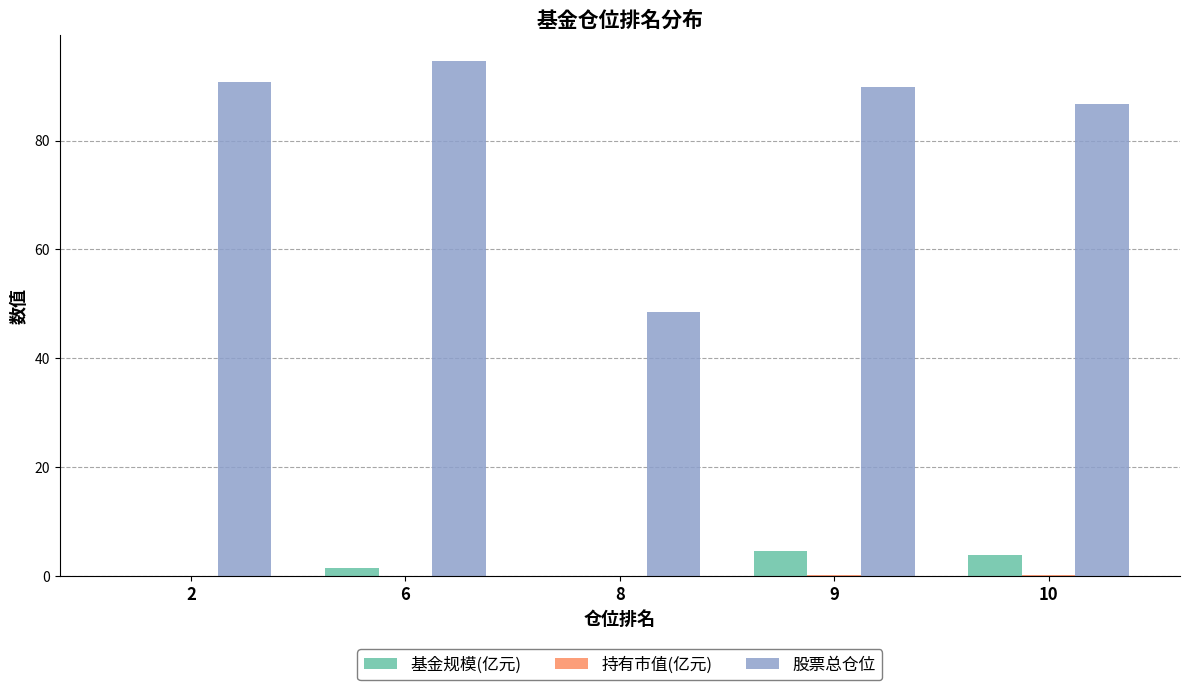

Where is 股票总仓位 nearest to the value 71?

10